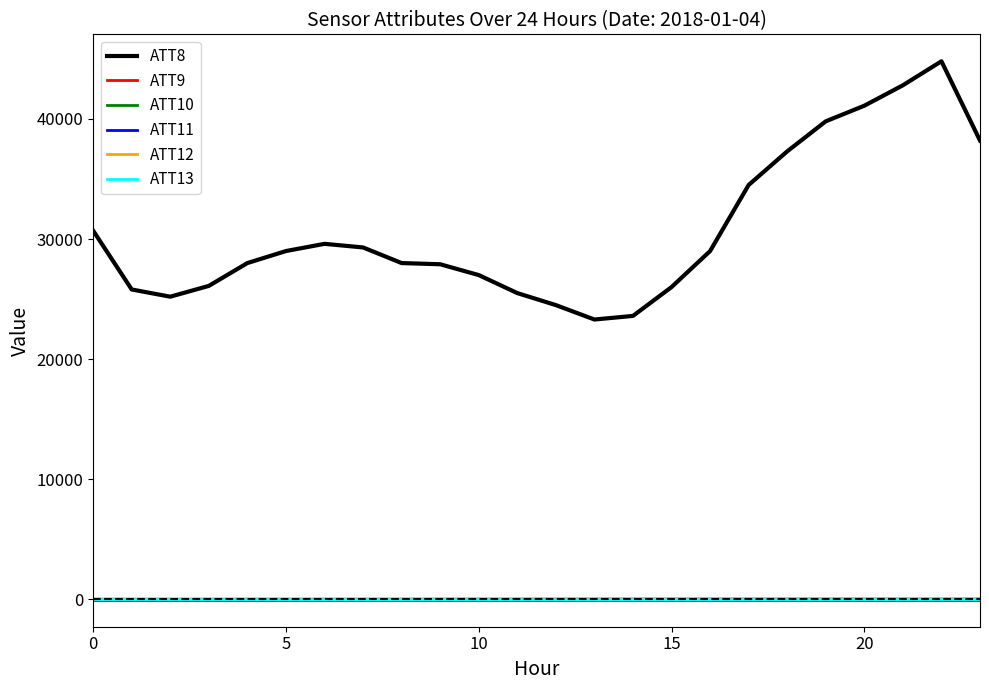

Does the chart have visible grid lines?

No